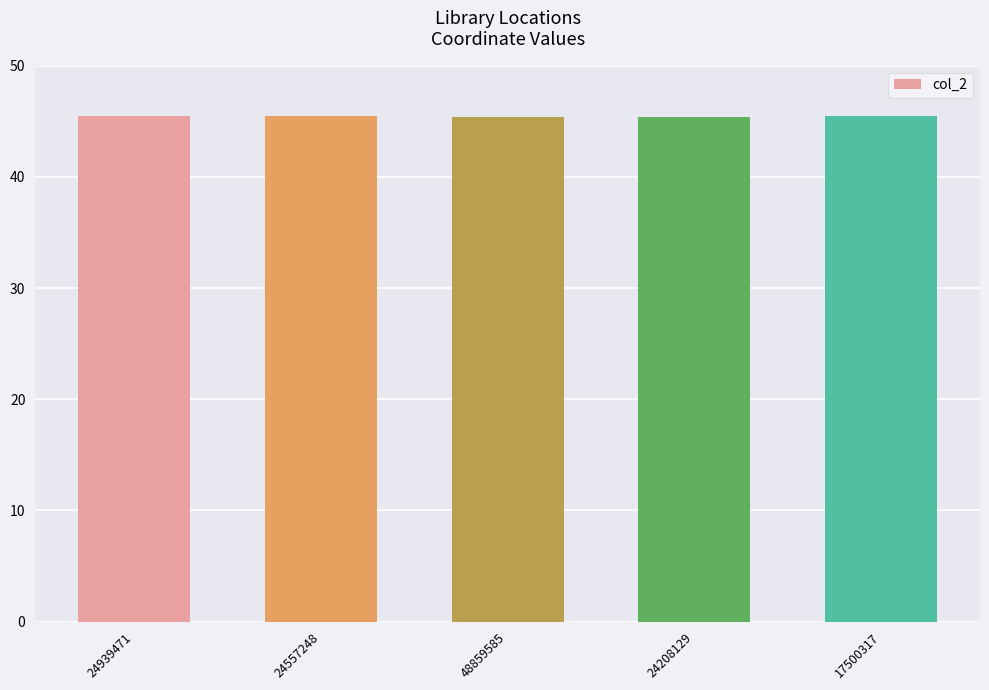

The value at 24557248 is 45.5. True or false?

True